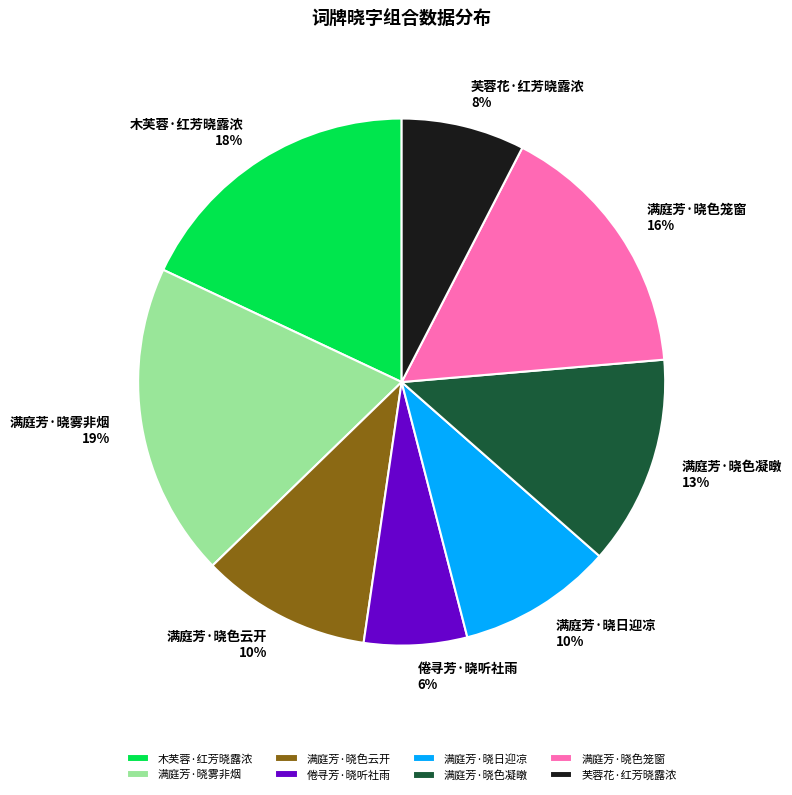

To the nearest percent, what is the average slice percentage?

12%